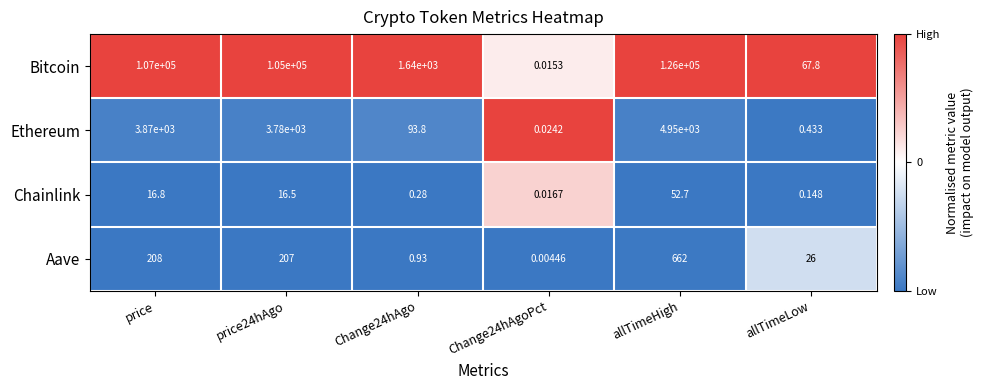

Which series changed the most between price24hAgo and allTimeLow?

Bitcoin